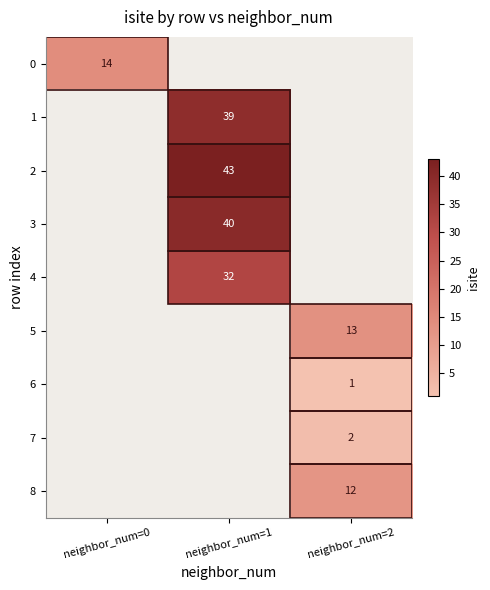

Which label corresponds to the largest value in the chart?

neighbor_num=1